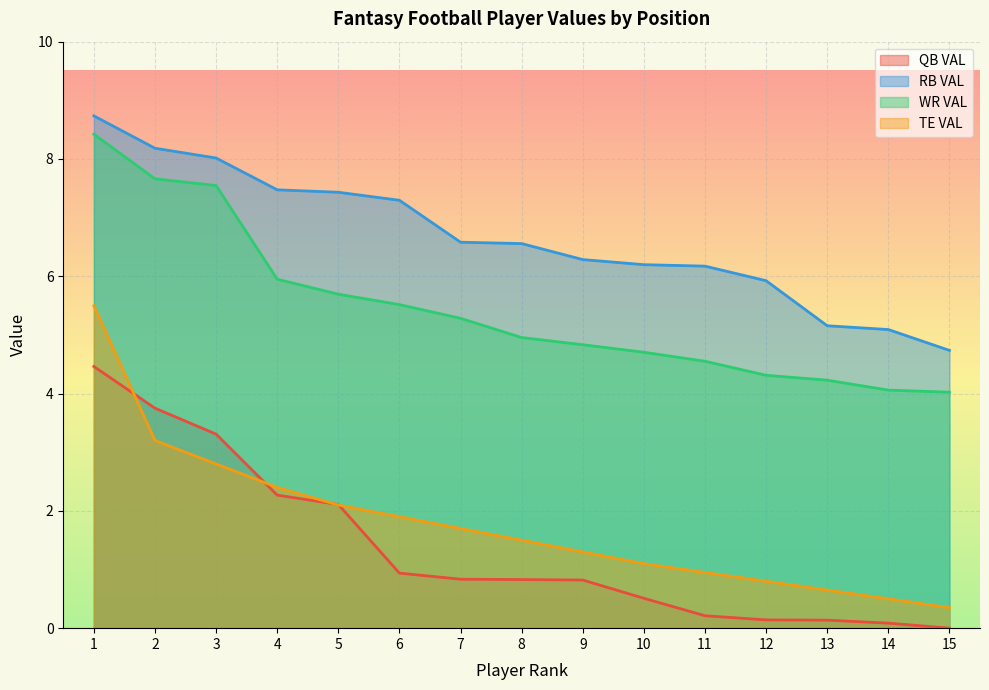

What is the average value of the RB VAL series?

6.7